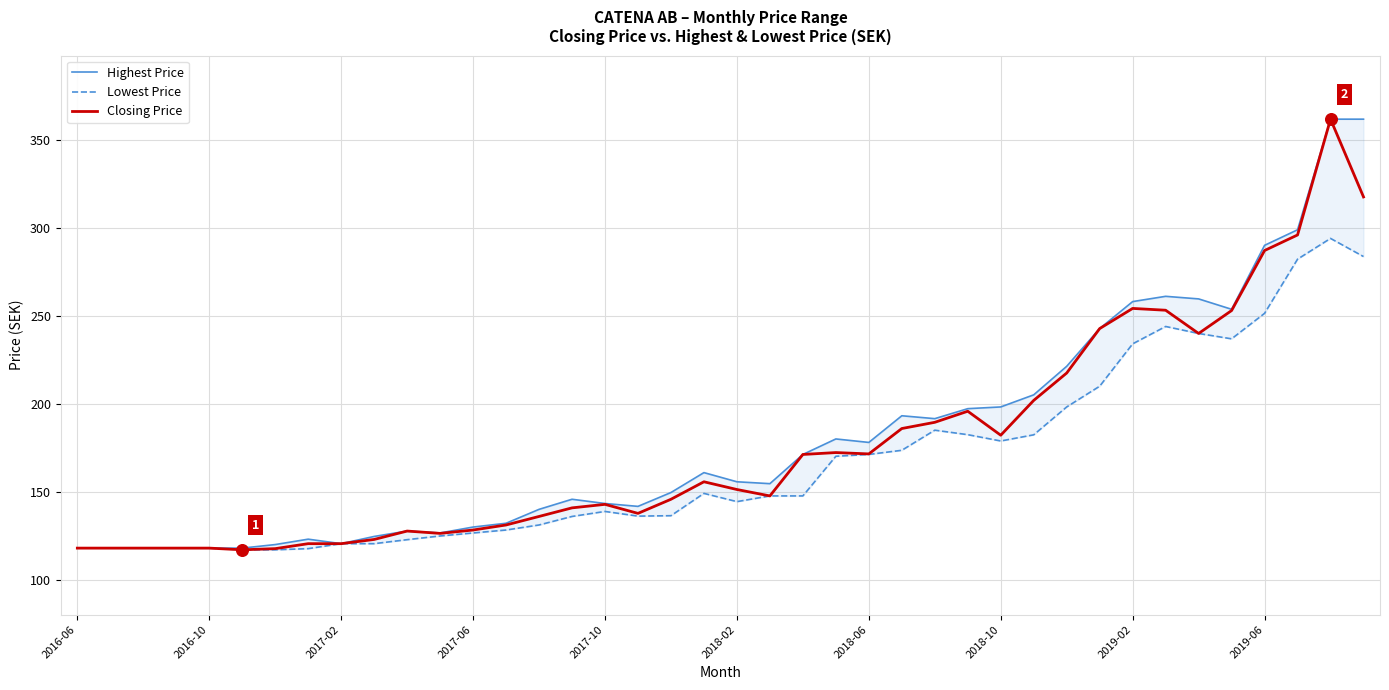

Which series contains the lowest Y value?

Lowest Price